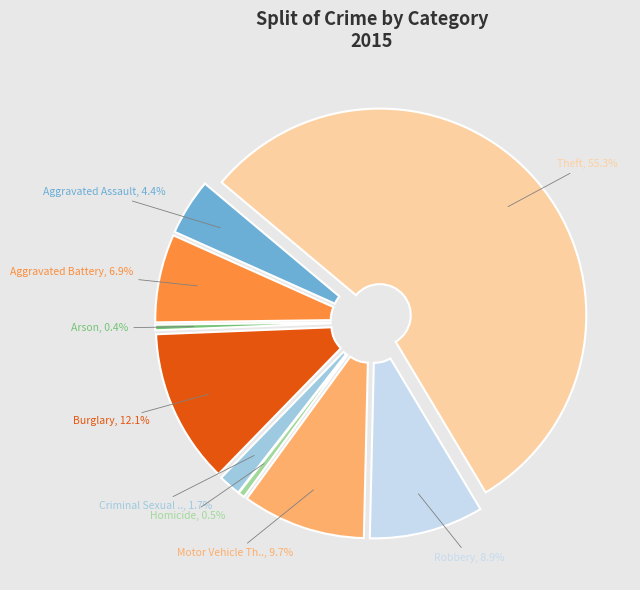

Which has a higher value, Criminal Sexual Assault or Burglary?

Burglary